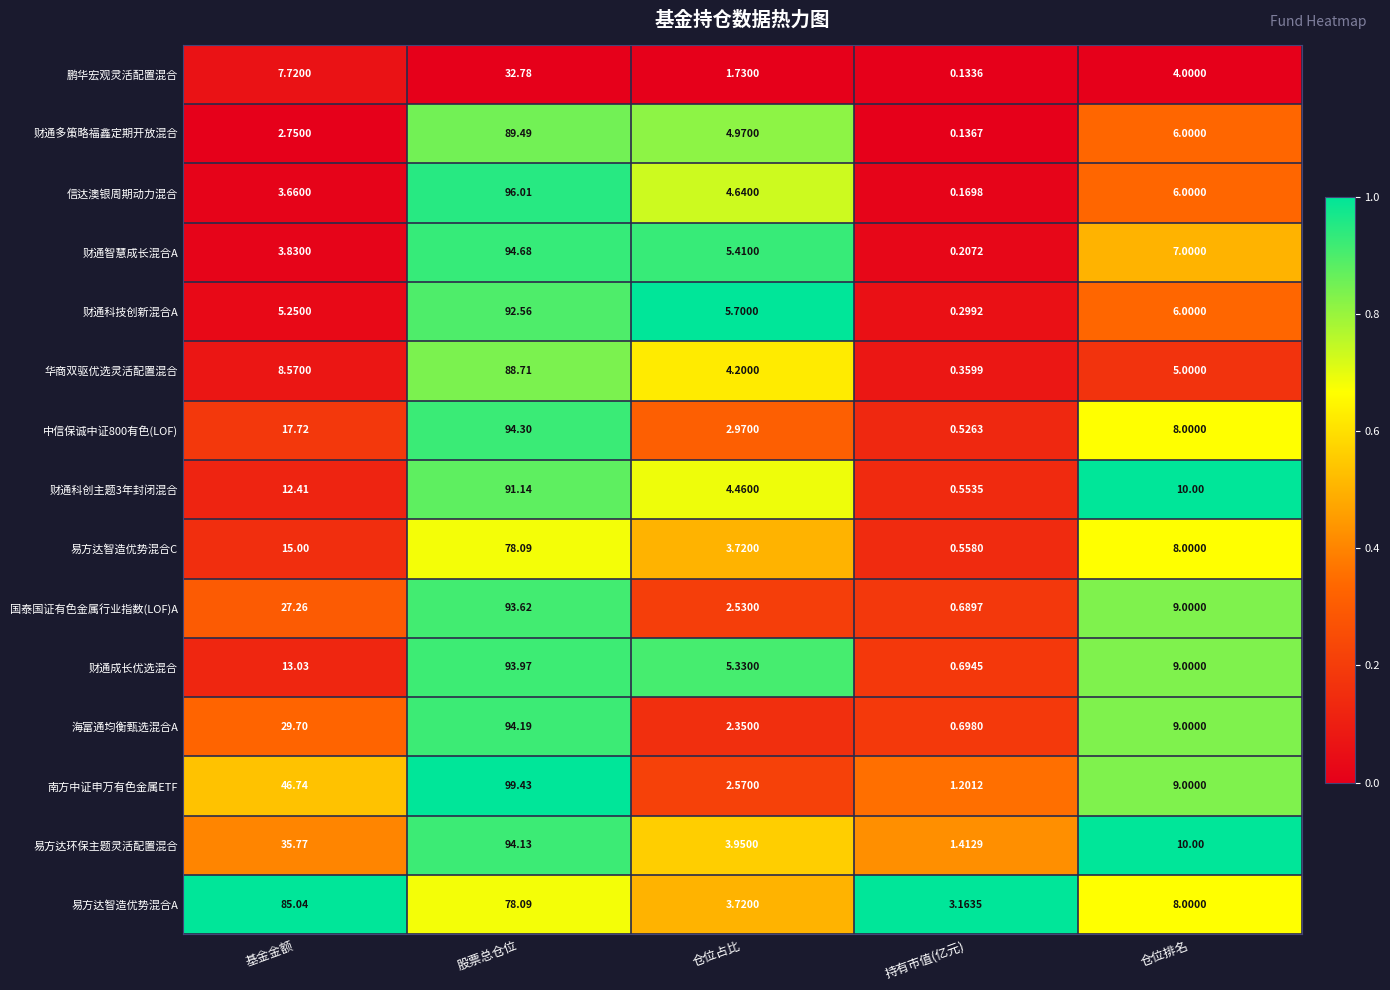

Which category has the lowest value across all series?

持有市值(亿元)